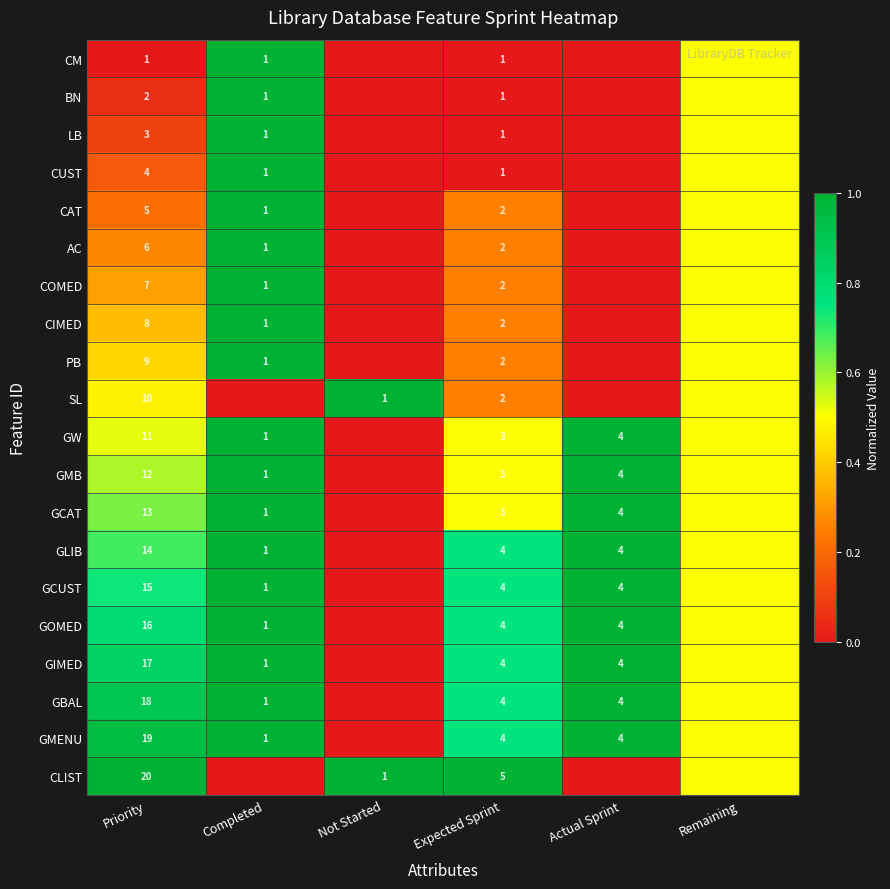

The COMED series shows 0.4 at Expected Sprint. True or false?

False